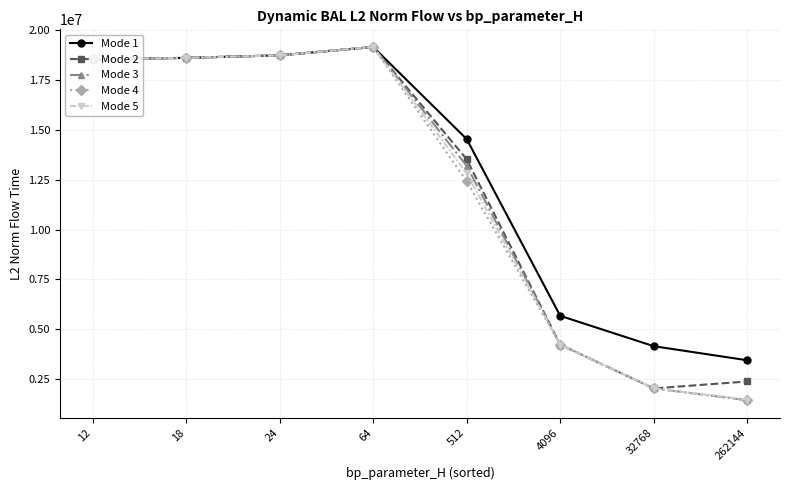

At which category does the chart reach its minimum across all series?

262144